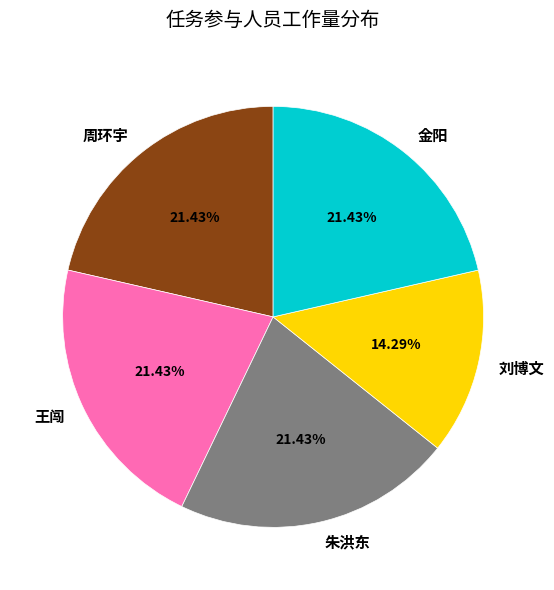

How many slices are in this pie chart?

5